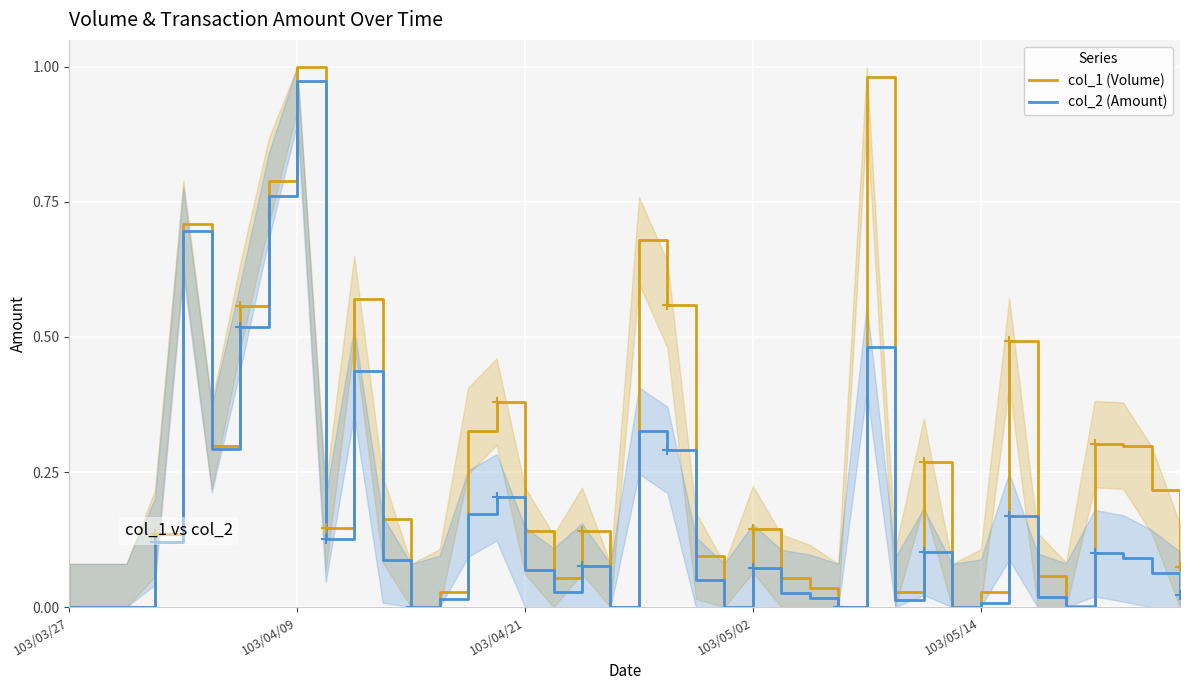

The col_1 (Volume) series shows 0.4 at 28. True or false?

False